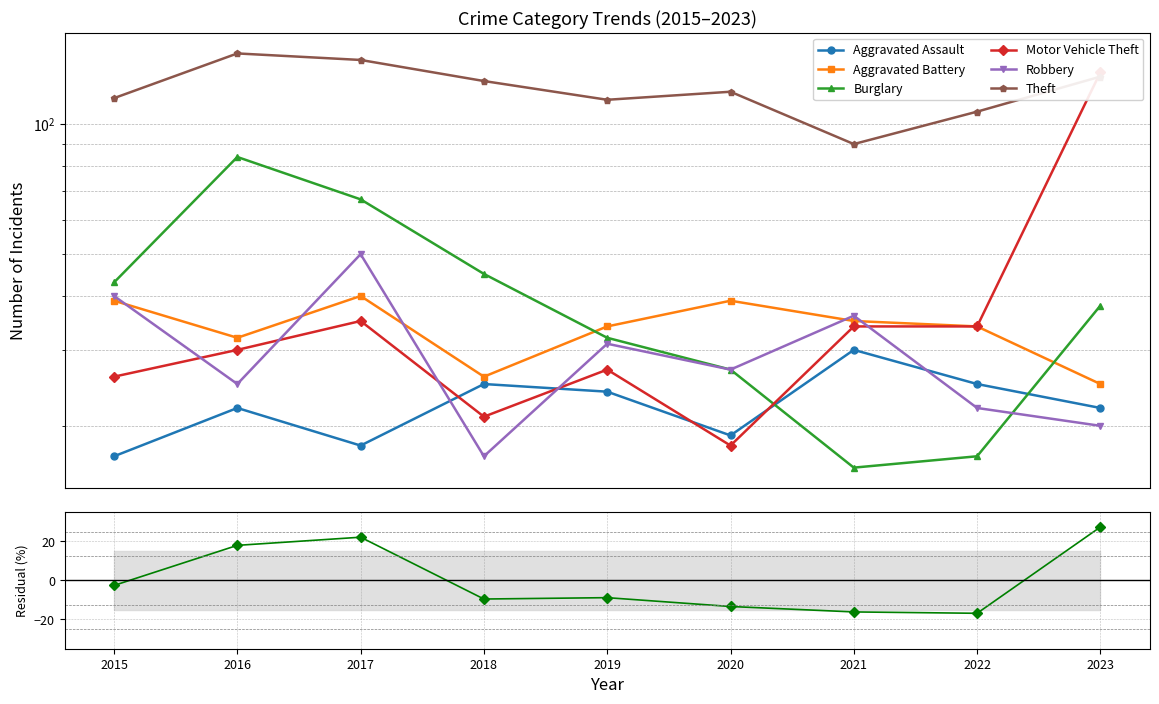

Reading left to right, what are all the values shown in this chart?

Aggravated Assault: 2015=17	2016=22	2017=18	2018=25	2019=24	2020=19	2021=30	2022=25	2023=22
Aggravated Battery: 2015=39	2016=32	2017=40	2018=26	2019=34	2020=39	2021=35	2022=34	2023=25
Burglary: 2015=43	2016=84	2017=67	2018=45	2019=32	2020=27	2021=16	2022=17	2023=38
Motor Vehicle Theft: 2015=26	2016=30	2017=35	2018=21	2019=27	2020=18	2021=34	2022=34	2023=132
Robbery: 2015=40	2016=25	2017=50	2018=17	2019=31	2020=27	2021=36	2022=22	2023=20
Theft: 2015=115	2016=146	2017=141	2018=126	2019=114	2020=119	2021=90	2022=107	2023=129